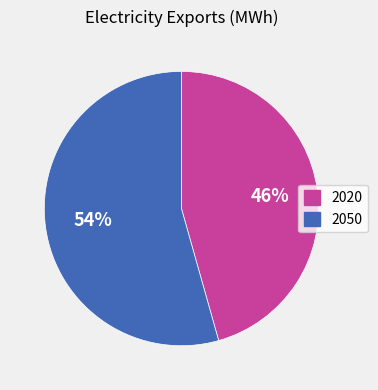

True or false: 2050 accounts for 65% of the total.

False